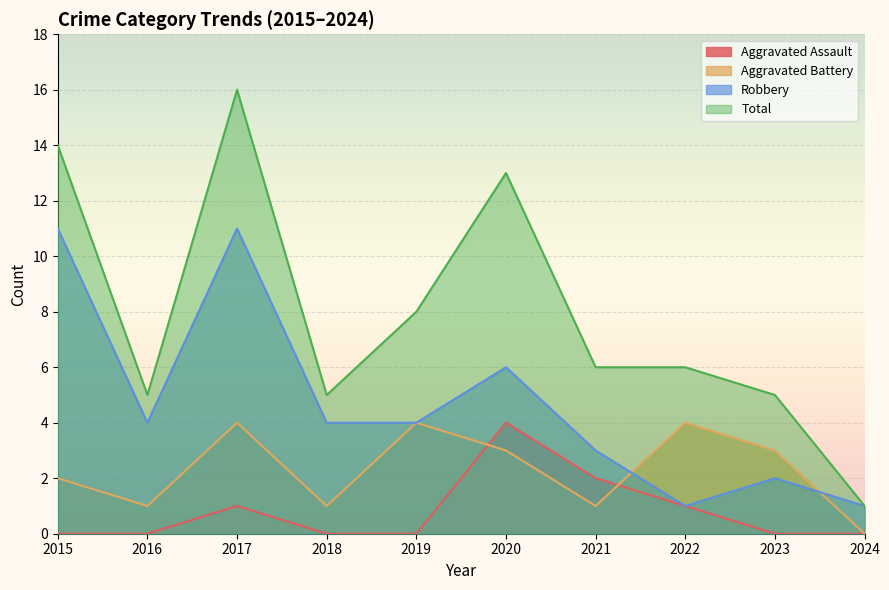

What is the average value of the Robbery series?

5